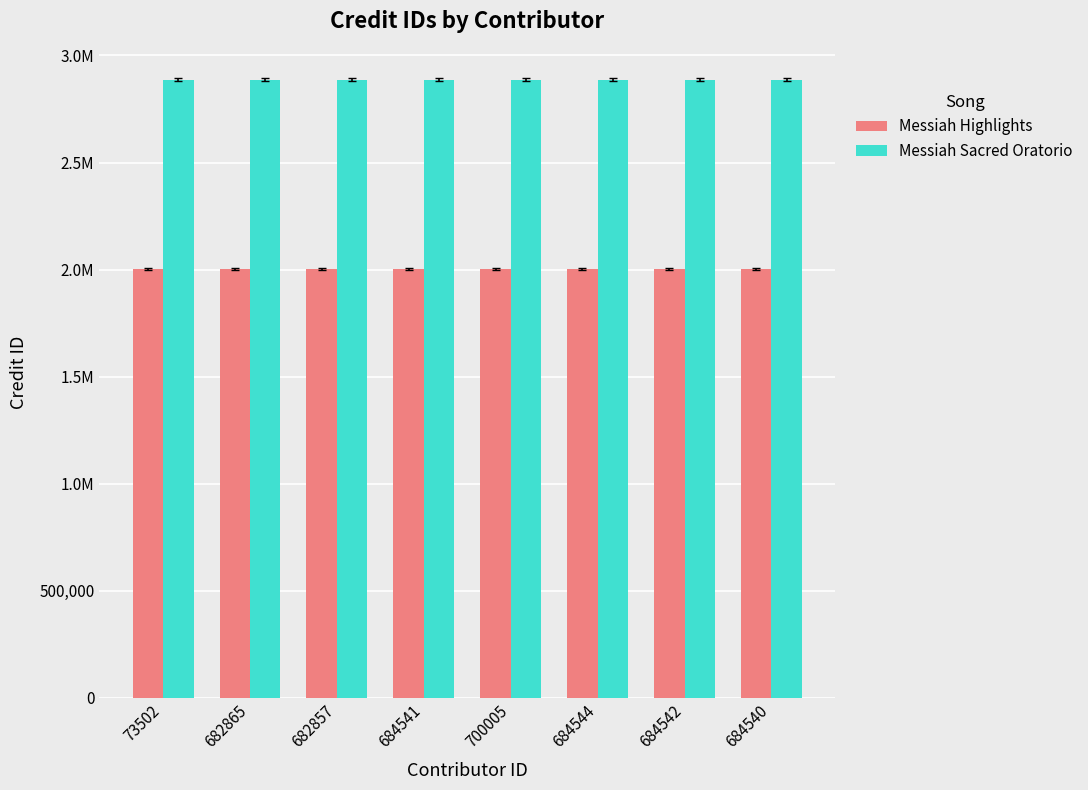

Are the bars horizontal?

No